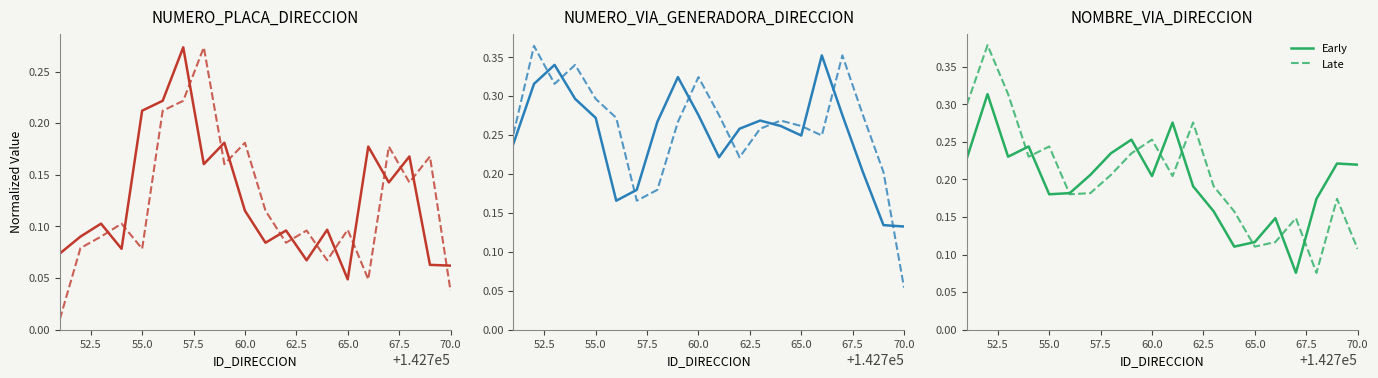

What is the spread (max minus min) of values at 70.0?

0.1